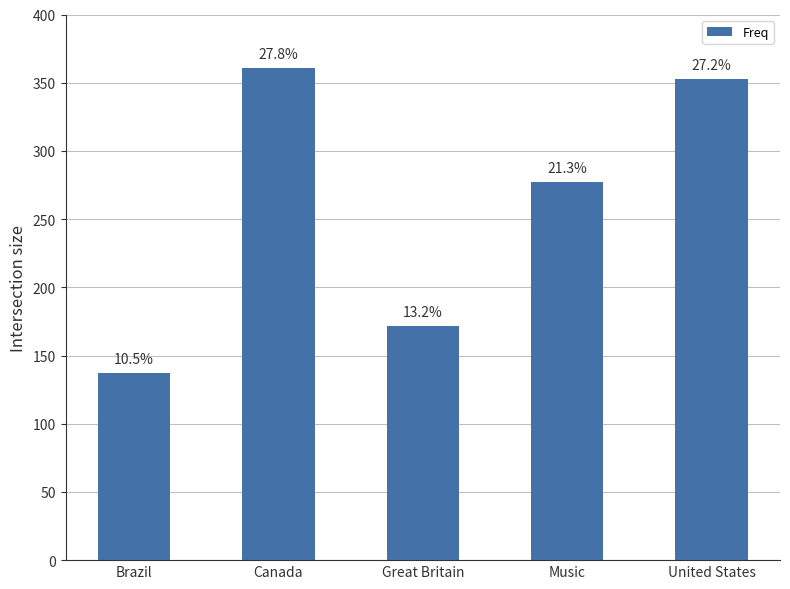

Are the bars horizontal?

No